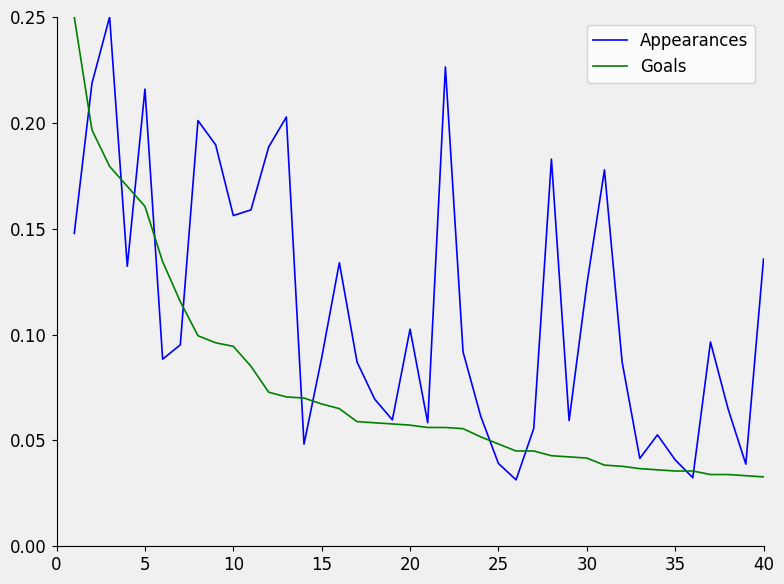

Rank the series by their average value, from highest to lowest.

Appearances, Goals